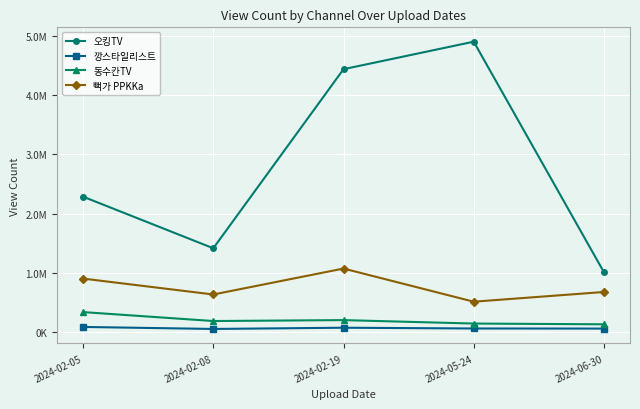

Reading left to right, list all the values displayed in this chart.

오킹TV: 2024-02-05=2285661	2024-02-08=1414177	2024-02-19=4439142	2024-05-24=4903495	2024-06-30=1009563
깡스타일리스트: 2024-02-05=85204	2024-02-08=51274	2024-02-19=72102	2024-05-24=59163	2024-06-30=57530
동수칸TV: 2024-02-05=336021	2024-02-08=185106	2024-02-19=200666	2024-05-24=142491	2024-06-30=129859
뻑가 PPKKa: 2024-02-05=901923	2024-02-08=633431	2024-02-19=1071515	2024-05-24=511669	2024-06-30=675820